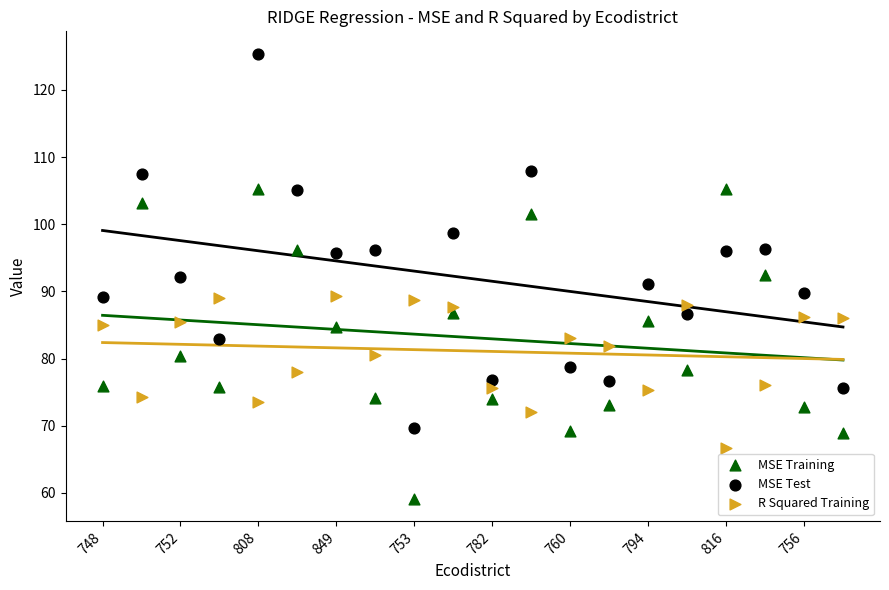

Which series reaches the maximum Y coordinate?

MSE Test